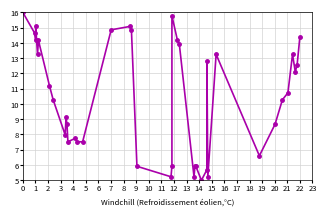

How many lines are shown in the chart?

1